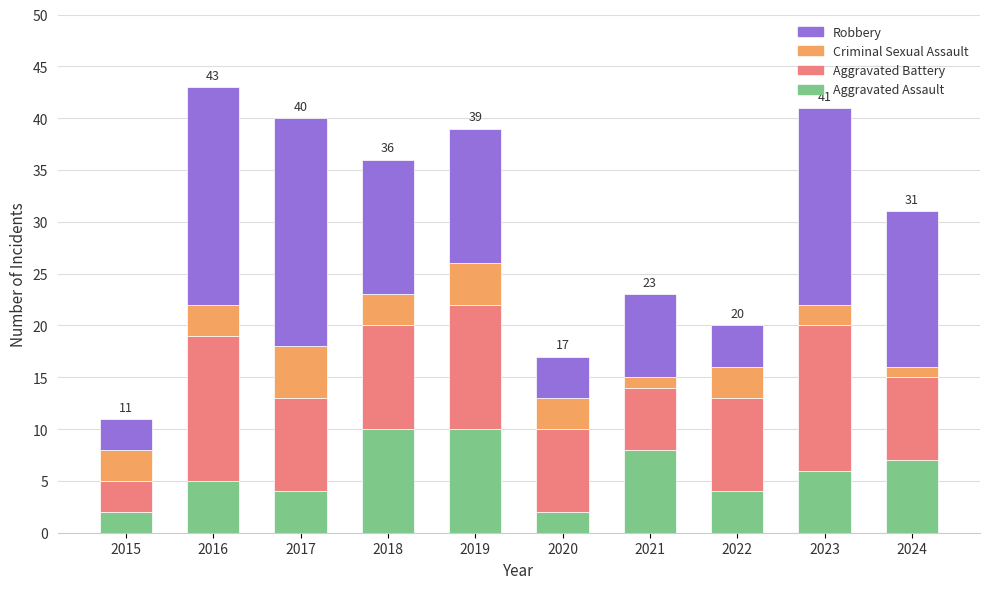

What is the total value across all series at 2023?

41